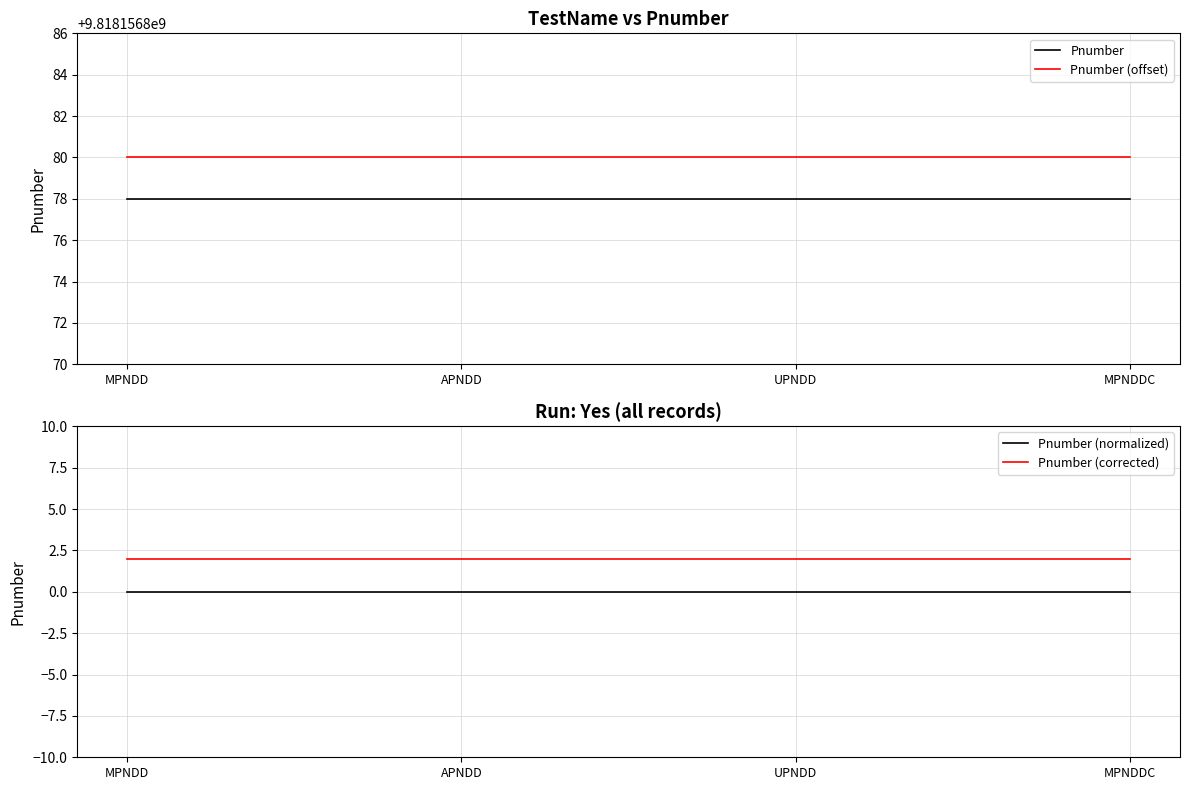

True or false: Pnumber (offset) and Pnumber intersect in this chart.

False